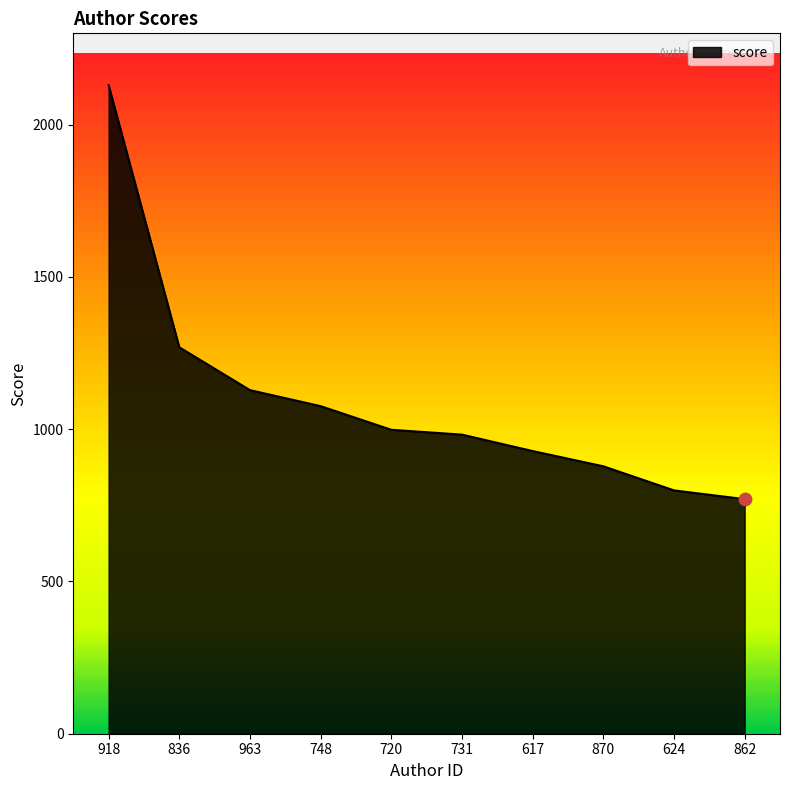

Which has a higher value, 720 or 836?

836